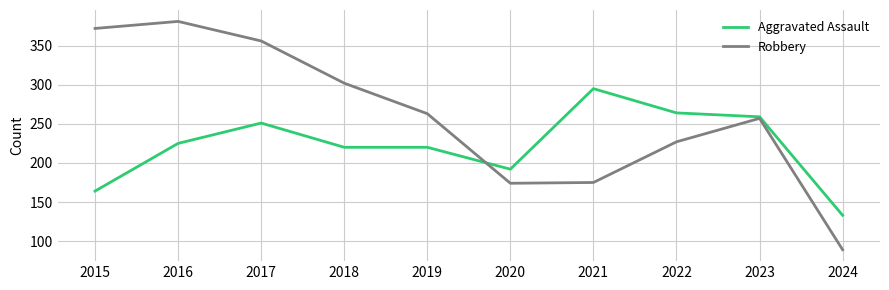

At which category does the chart reach its peak across all series?

2016